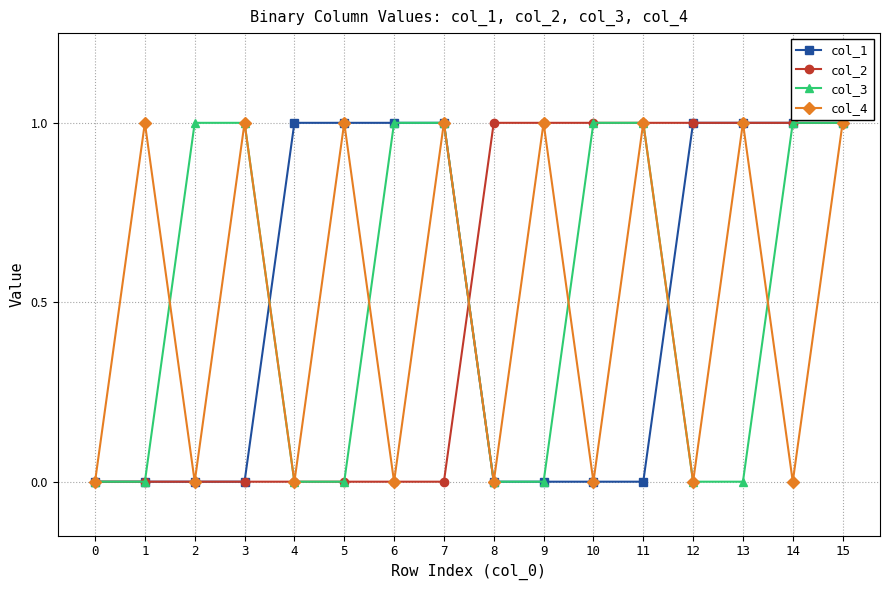

What is the difference between the second highest and minimum values in the col_1 series?

1